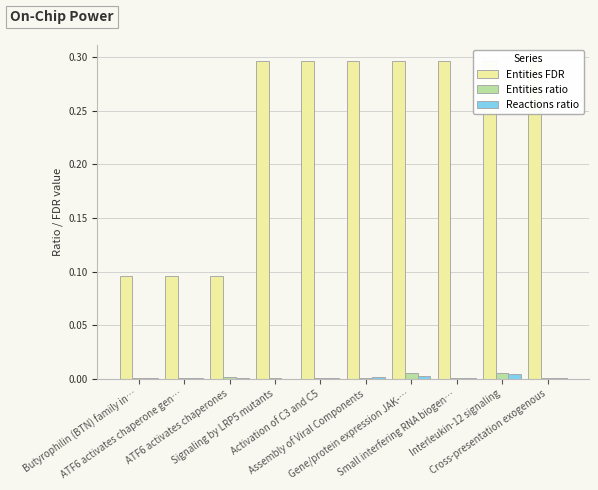

What is the difference between the Entities FDR values at ATF6 activates chaperone gen… and Activation of C3 and C5?

0.2